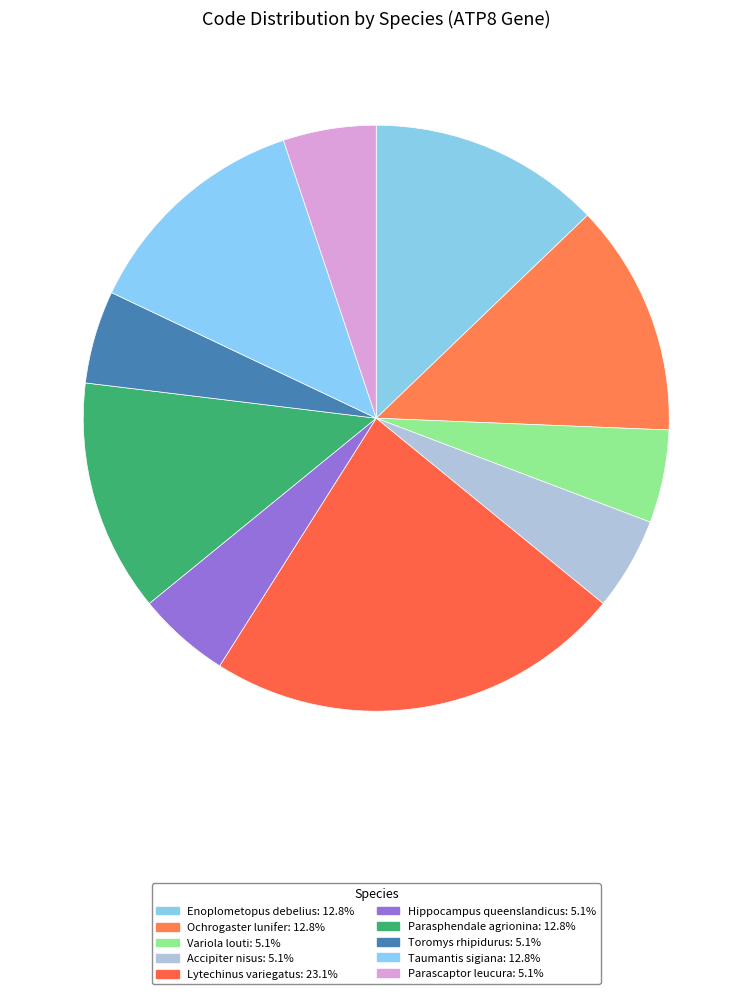

Is there a majority slice in this chart?

No